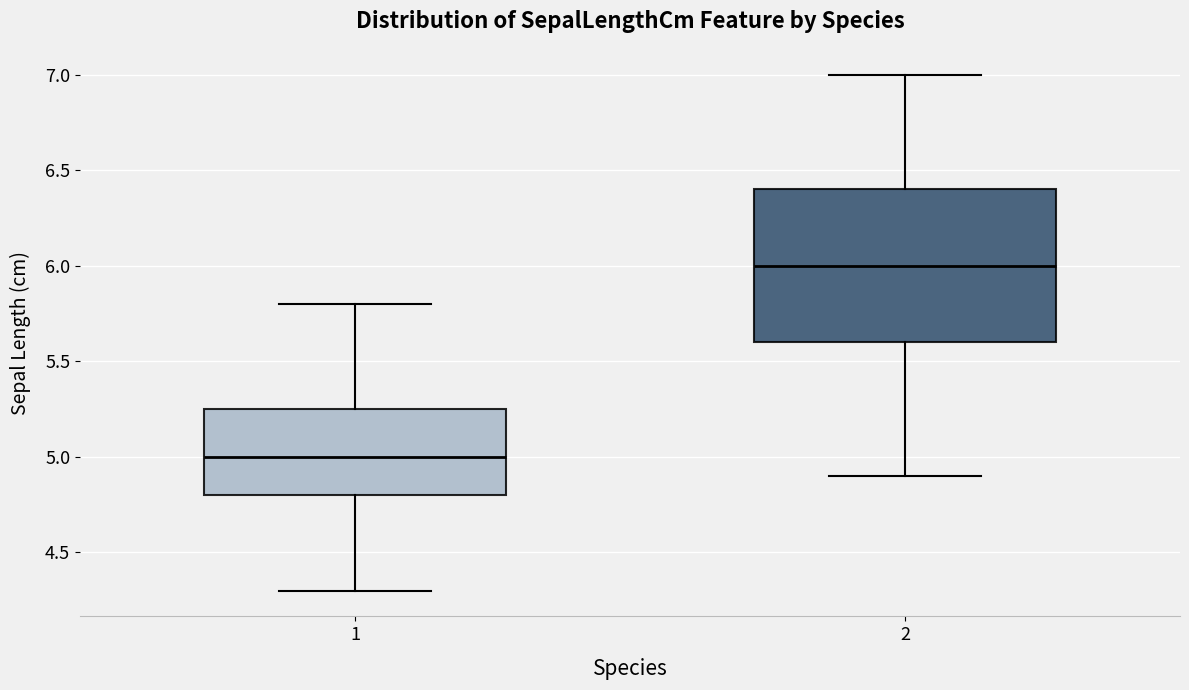

Reading left to right, read every box against the y-axis: the position of its median line, the range the box covers, and the ends of its whiskers. The values are not printed on the chart, so give them approximately, as read against the axis.

1: median 5.00, box 4.80 to 5.25, whiskers 4.30 to 5.80
2: median 6.00, box 5.60 to 6.40, whiskers 4.90 to 7.00